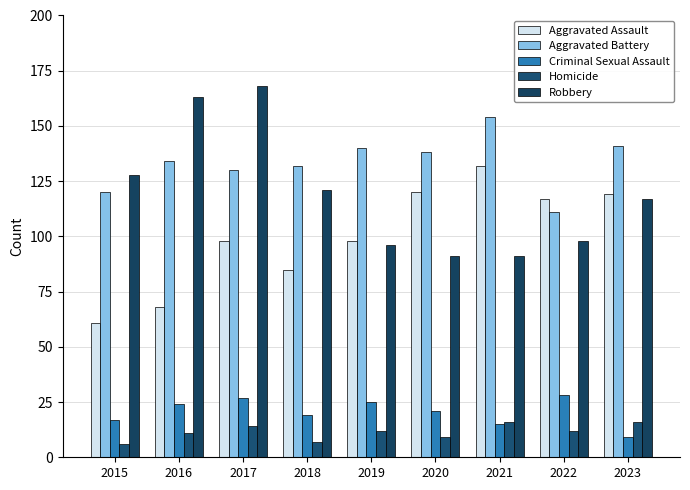

What is the difference between the maximum and minimum values in the Aggravated Battery series?

43